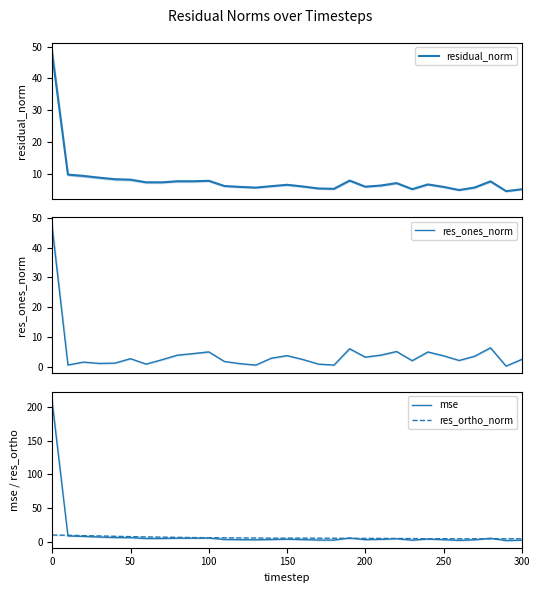

What is the minimum value for residual_norm?

4.7